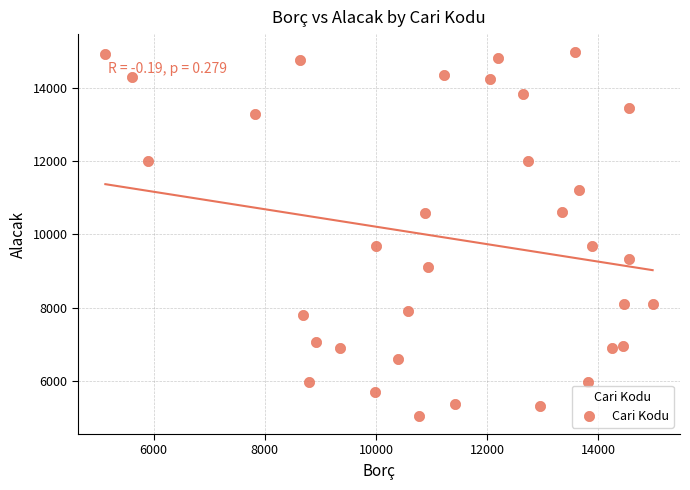

What is the range of X values (max minus min)?

9846